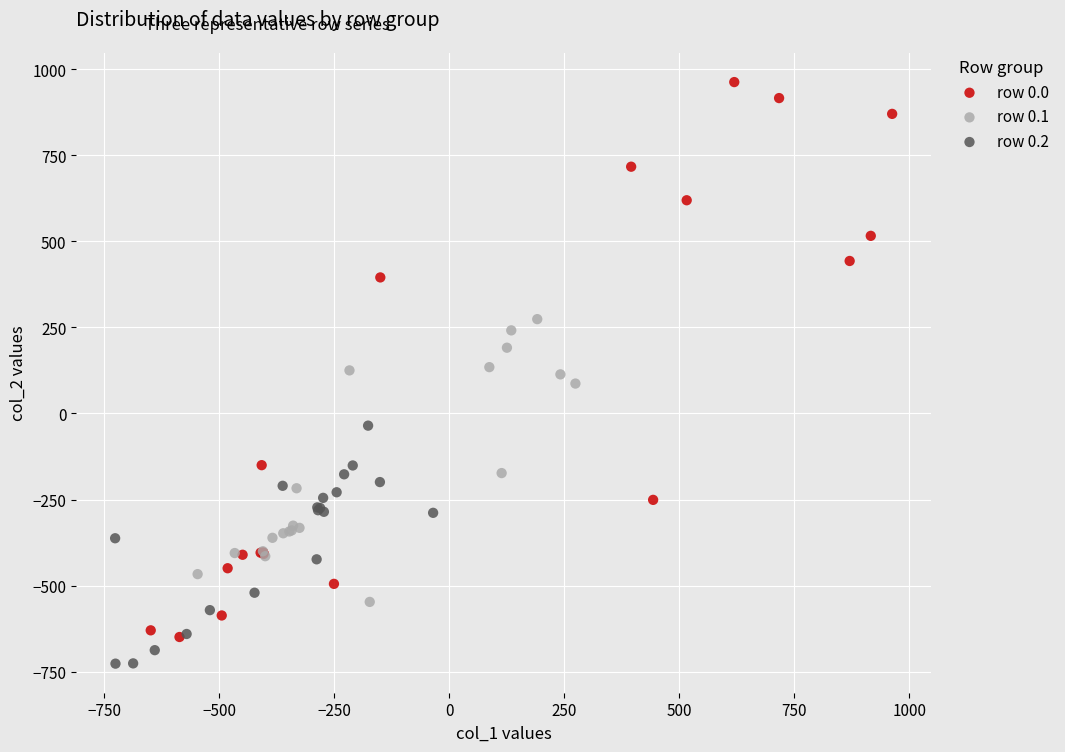

Which series reaches the maximum Y coordinate?

row 0.0